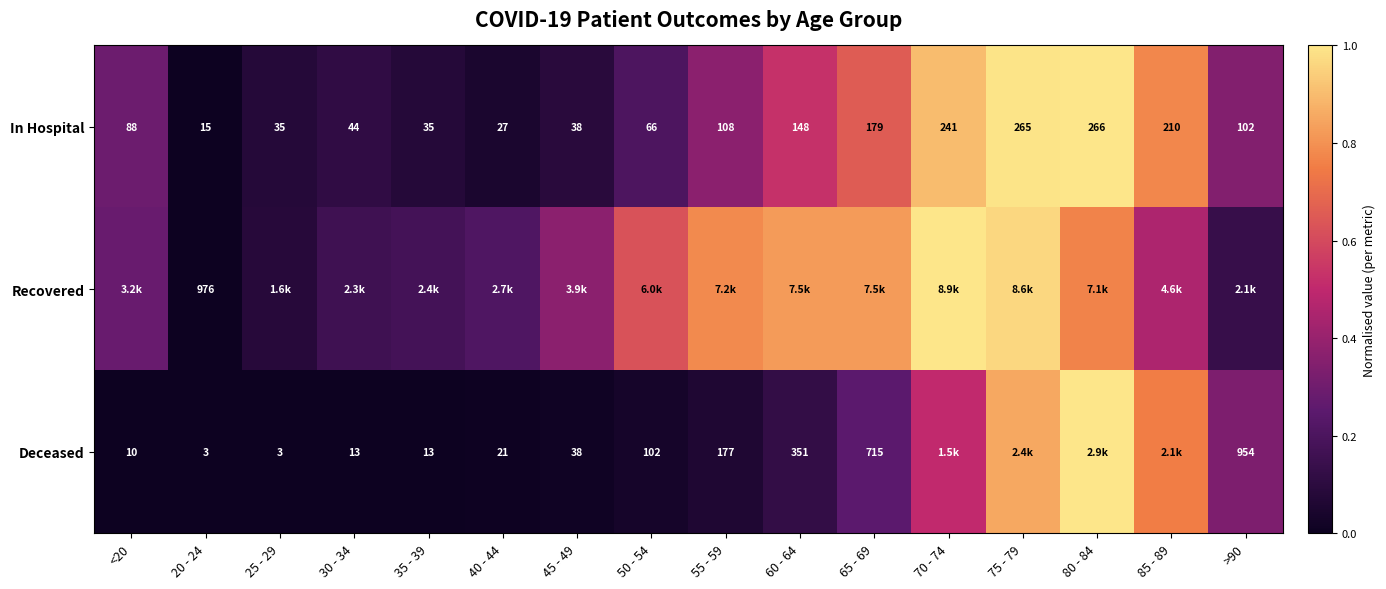

How many values in the In Hospital series are below 102?

8